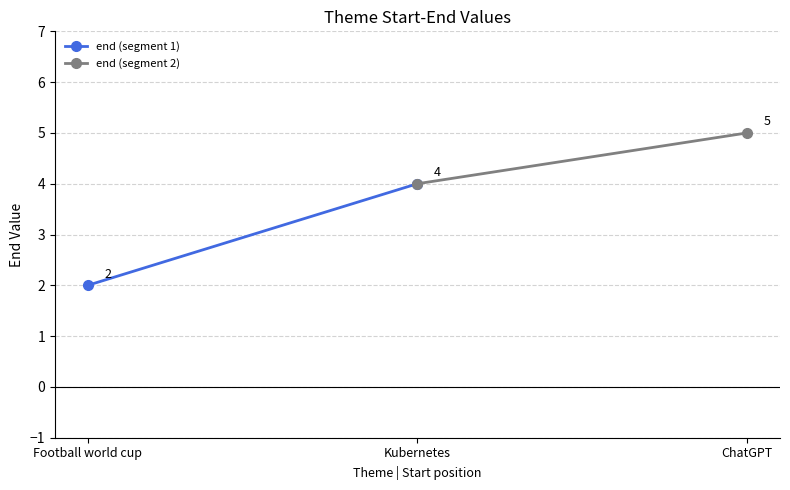

What is the label of the 2nd point from the left?

Kubernetes